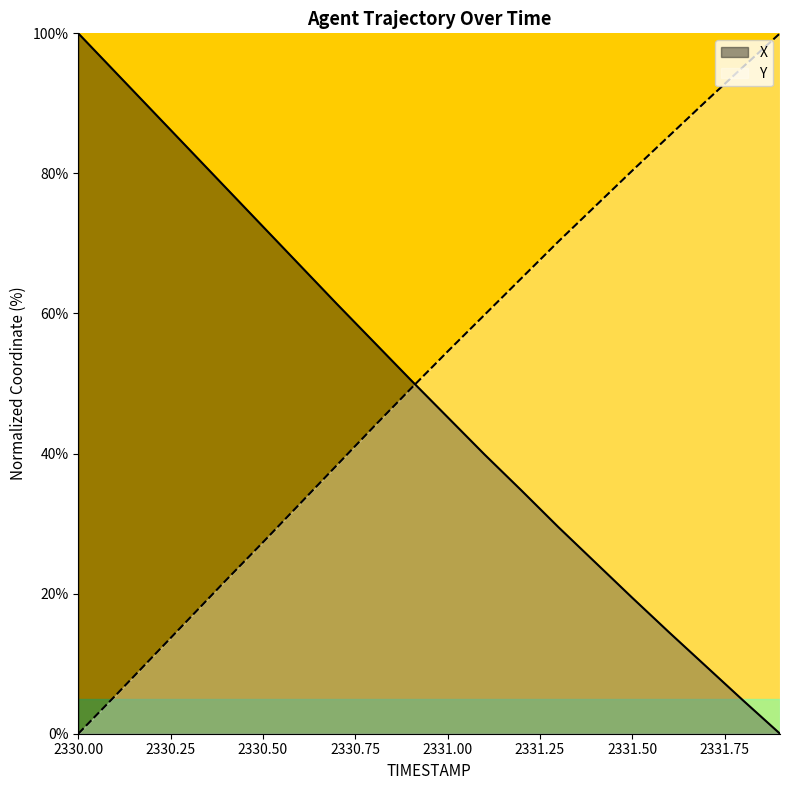

Reading left to right, list all the values displayed in this chart.

X: 100.0	94.5	89.0	83.4	77.9	72.4	66.9	61.4	55.9	50.5	45.2	39.9	34.7	29.5	24.5	19.4	14.5	9.6	4.8	0.0
Y: 0.0	5.4	10.9	16.4	21.9	27.3	32.8	38.3	43.8	49.2	54.6	59.8	65.0	70.3	75.3	80.4	85.4	90.3	95.2	100.0